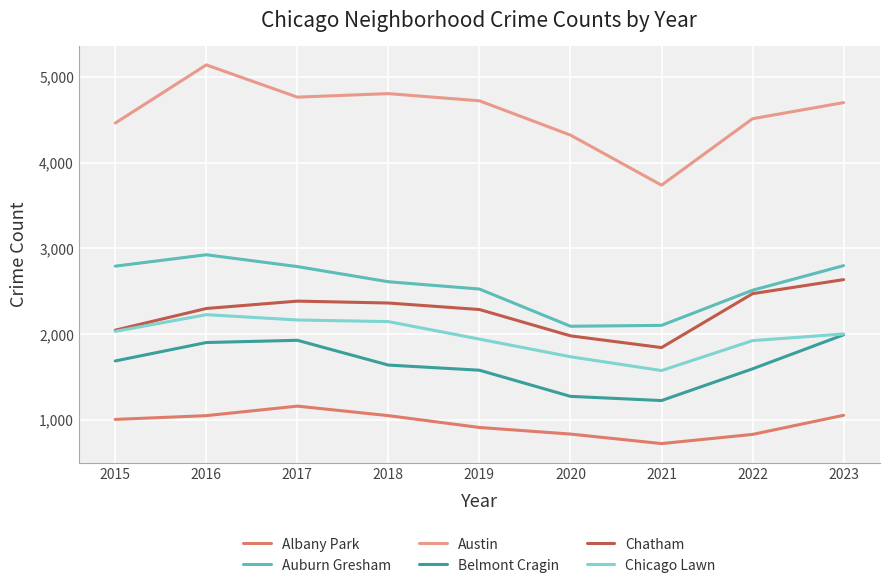

Where is the first local minimum for Chatham?

2021